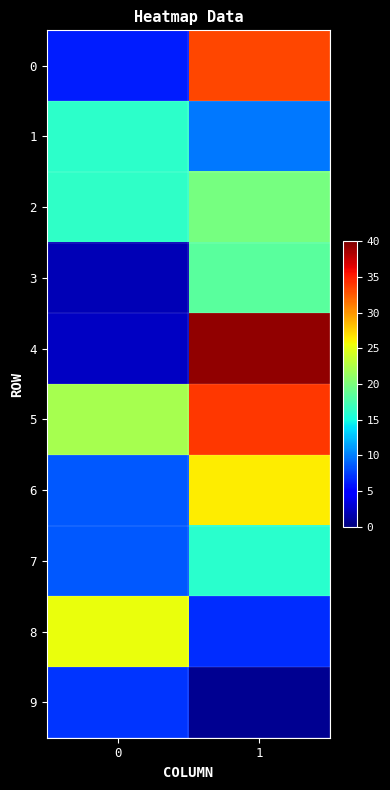

At which category is the sum across all series the highest?

1